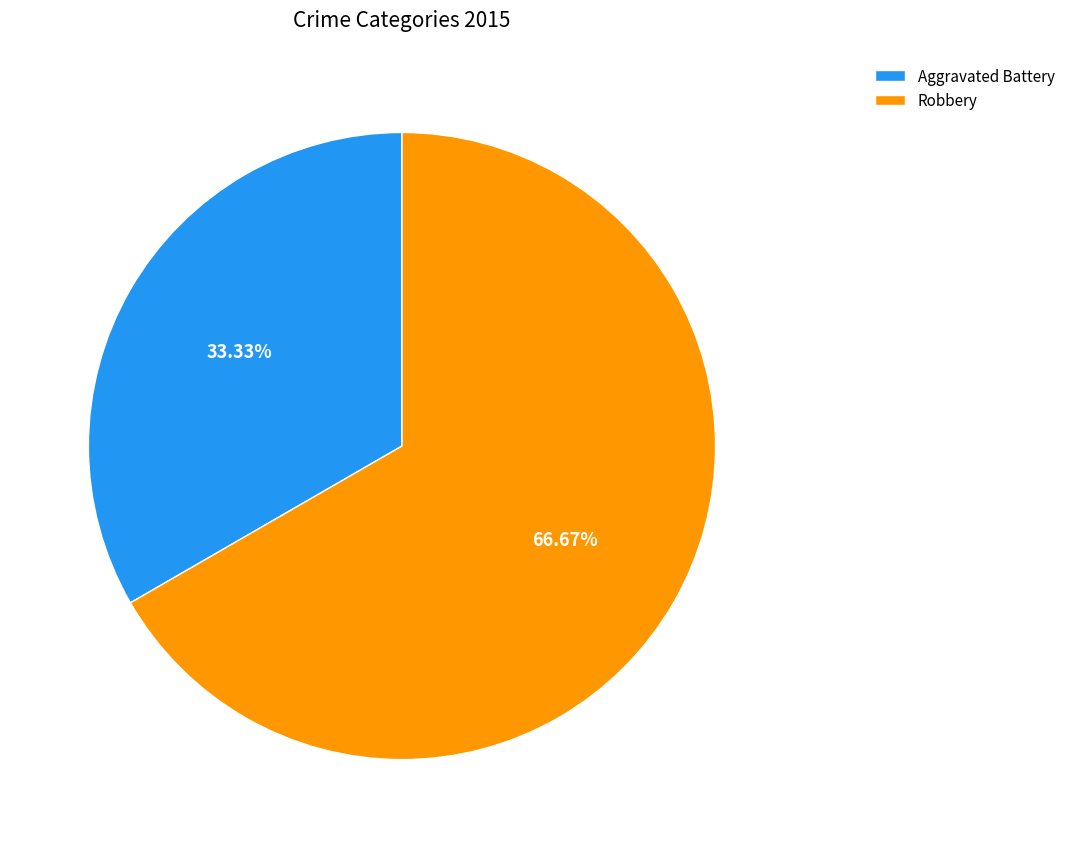

Which has a higher value, Robbery or Aggravated Battery?

Robbery